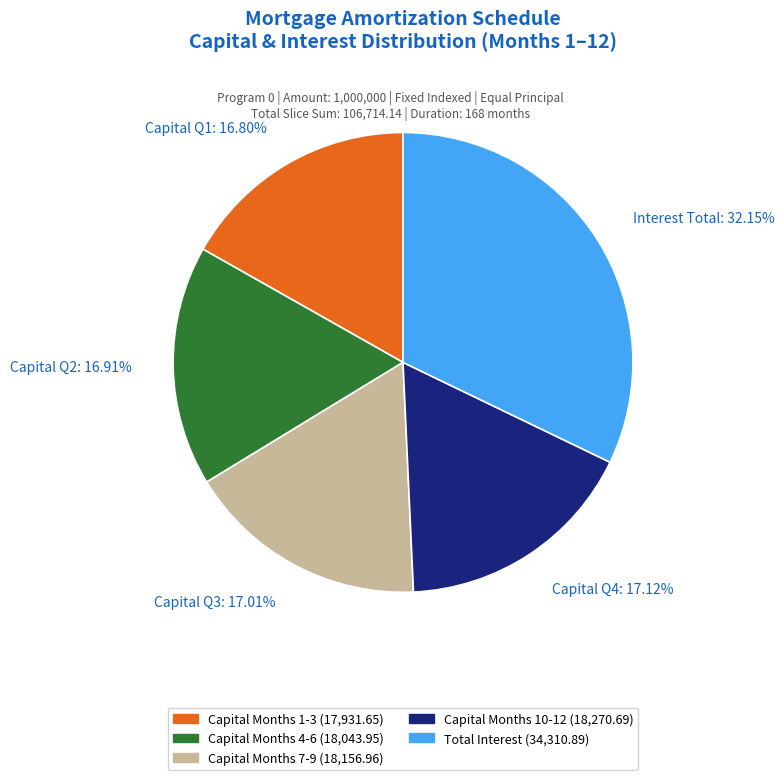

What is the largest slice in the pie chart?

Interest Total: 32.15%